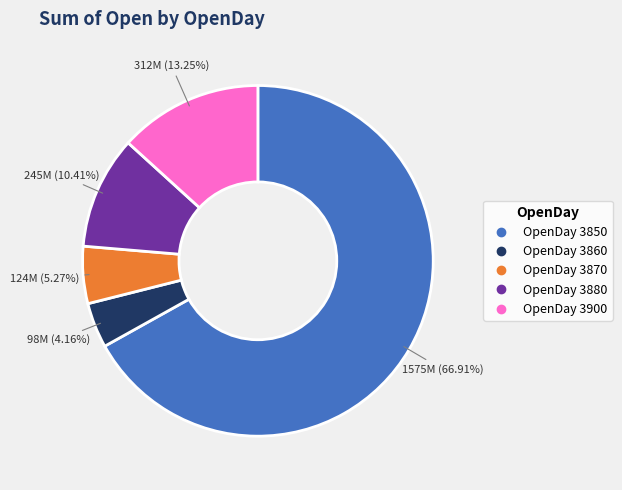

Is there a majority slice in this chart?

Yes